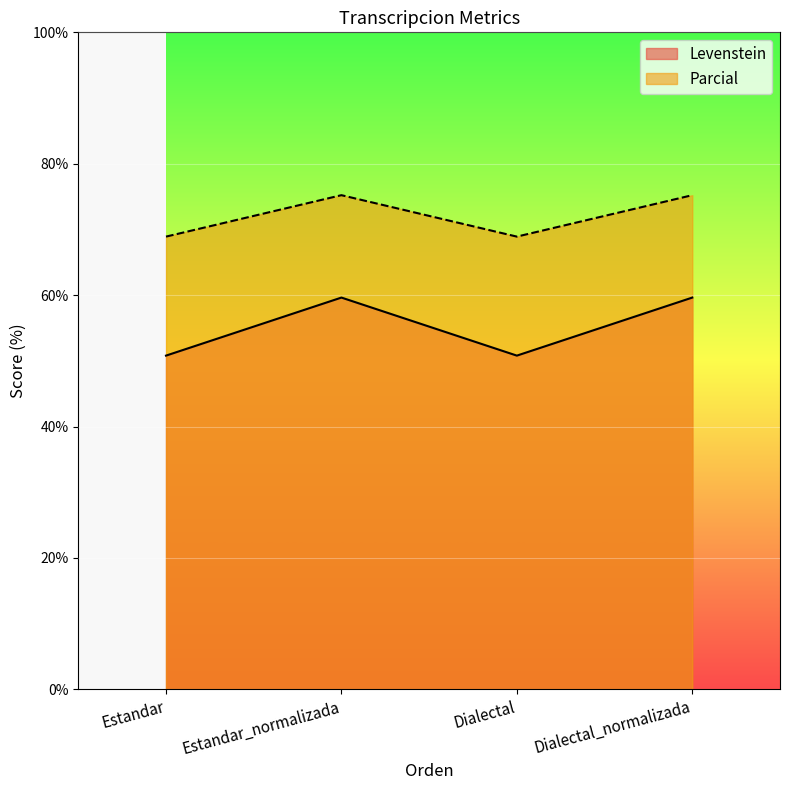

True or false: Levenstein has more than 2 points higher than both neighbors.

False